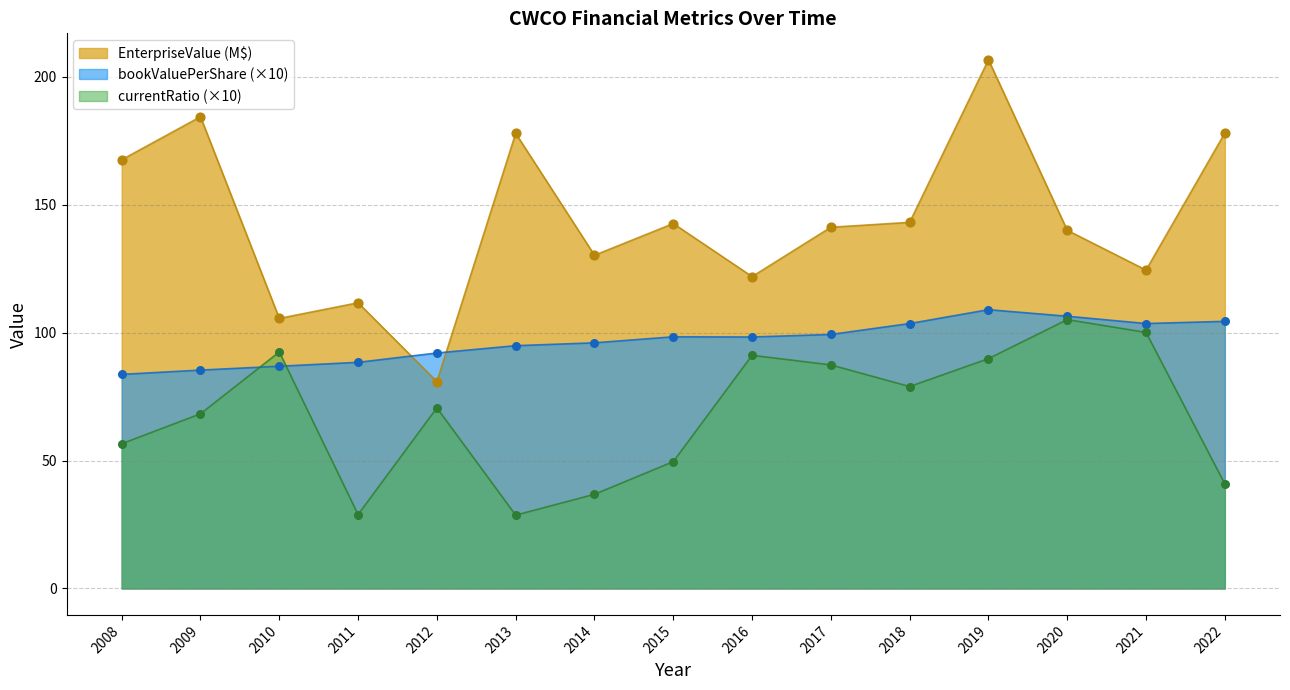

At which category is the sum across all series the highest?

2019